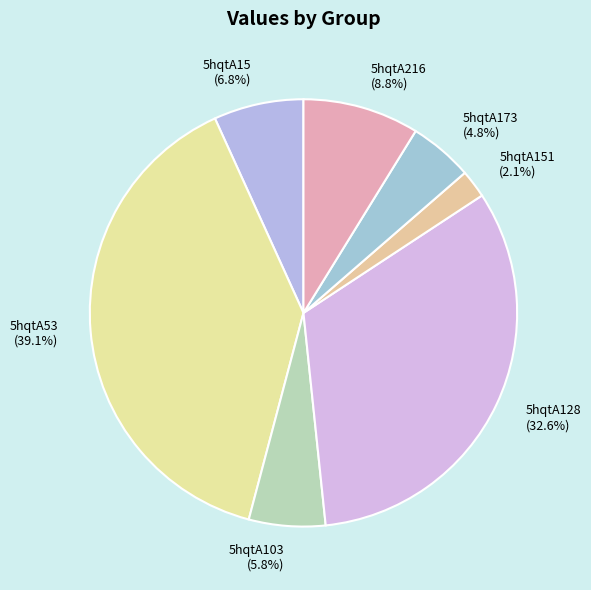

Between 5hqtA128 (32.6%) and 5hqtA15 (6.8%), which is larger?

5hqtA128 (32.6%)